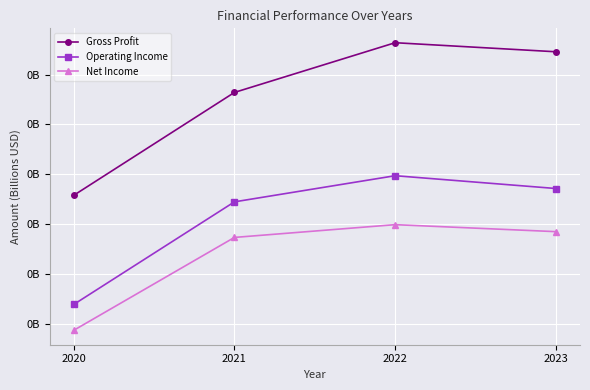

True or false: Gross Profit has more than 1 interior local peaks.

False